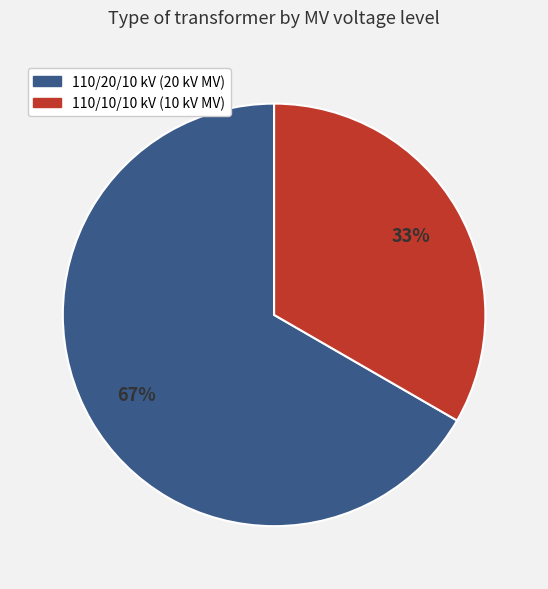

What percentage is the 110/20/10 kV (20 kV MV) slice, to the nearest percent?

67%